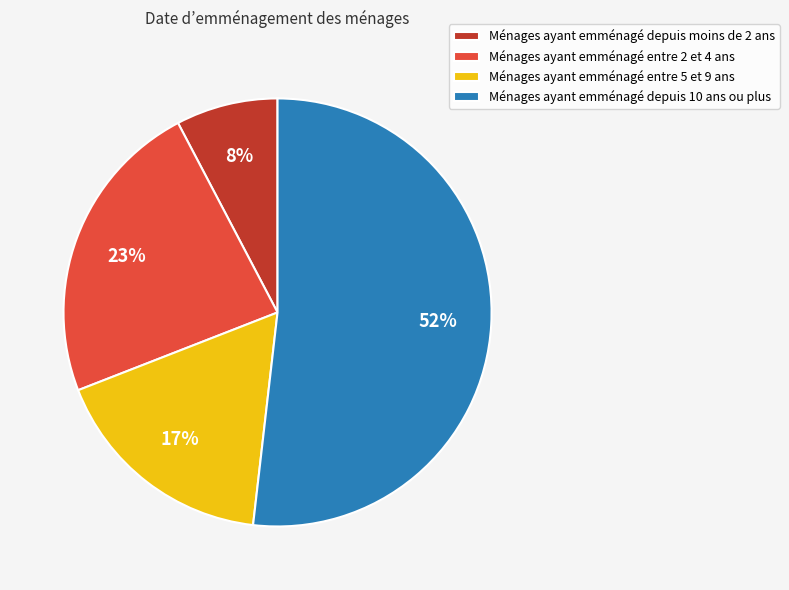

Which has a higher value, Ménages ayant emménagé depuis moins de 2 ans or Ménages ayant emménagé depuis 10 ans ou plus?

Ménages ayant emménagé depuis 10 ans ou plus